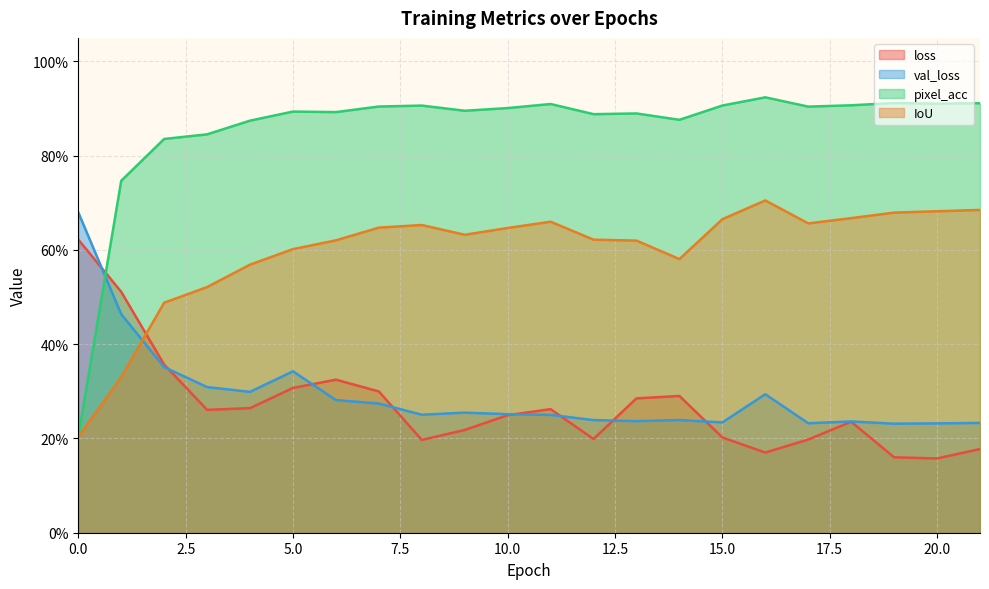

How many lines are shown in the chart?

4